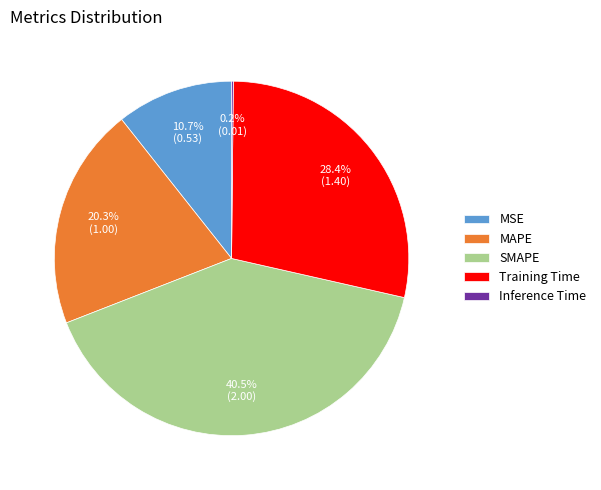

Do MAPE and SMAPE together represent more than half of the pie?

Yes